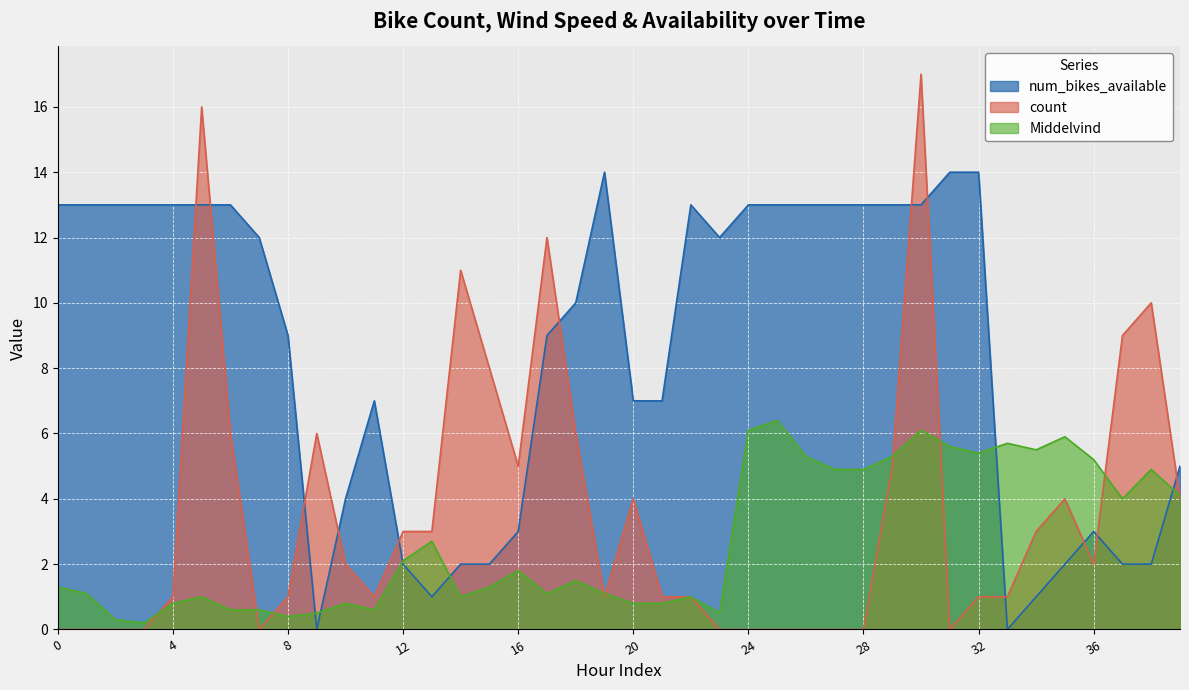

What is the sum of the num_bikes_available values at 35 and 14?

4.0